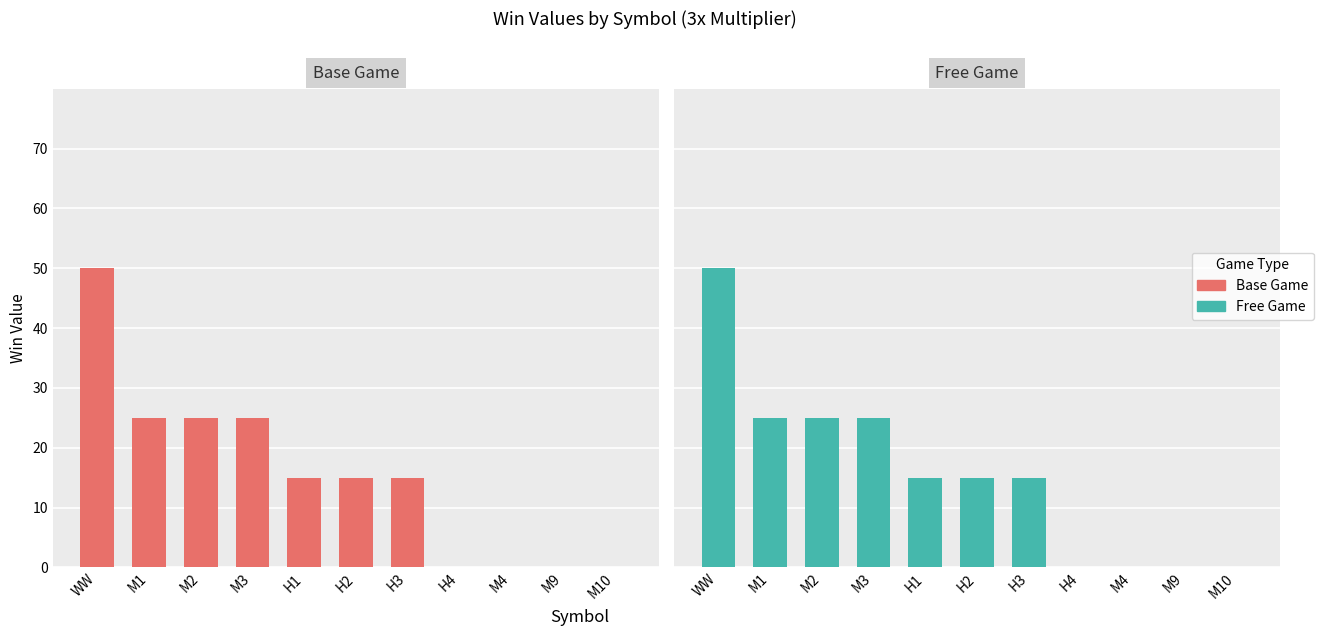

Reading left to right, transcribe all the data shown in this chart.

Base Game: WW=50	M1=25	M2=25	M3=25	H1=15	H2=15	H3=15	H4=0	M4=0	M9=0	M10=0
Free Game: WW=50	M1=25	M2=25	M3=25	H1=15	H2=15	H3=15	H4=0	M4=0	M9=0	M10=0